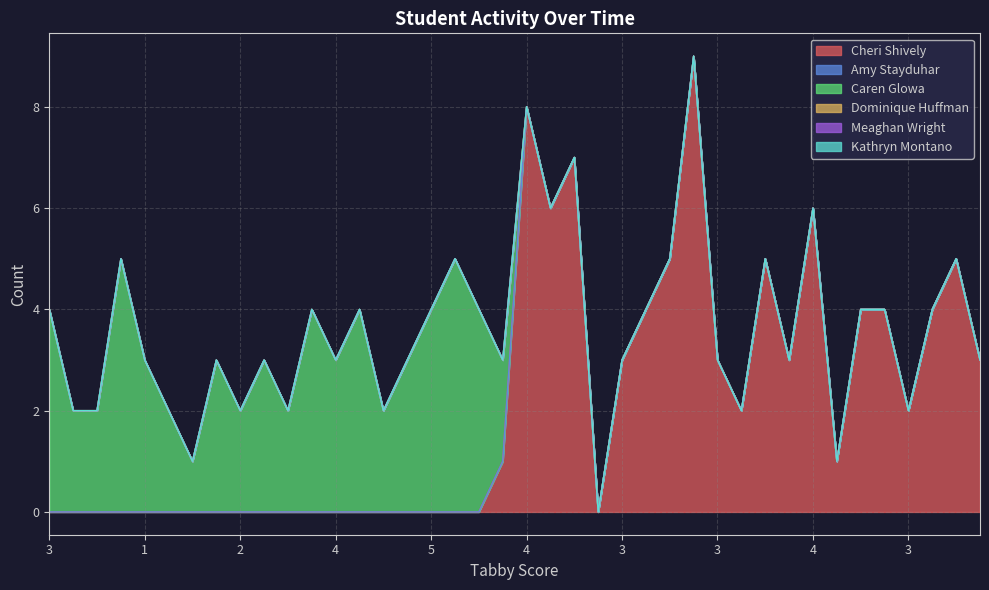

Which series has the widest spread of values?

Cheri Shively